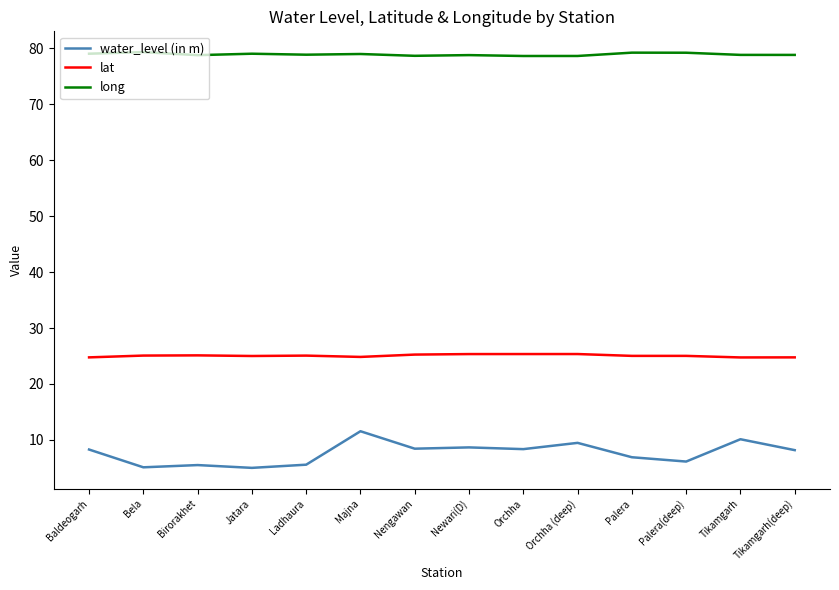

What is the greatest value displayed?

79.3